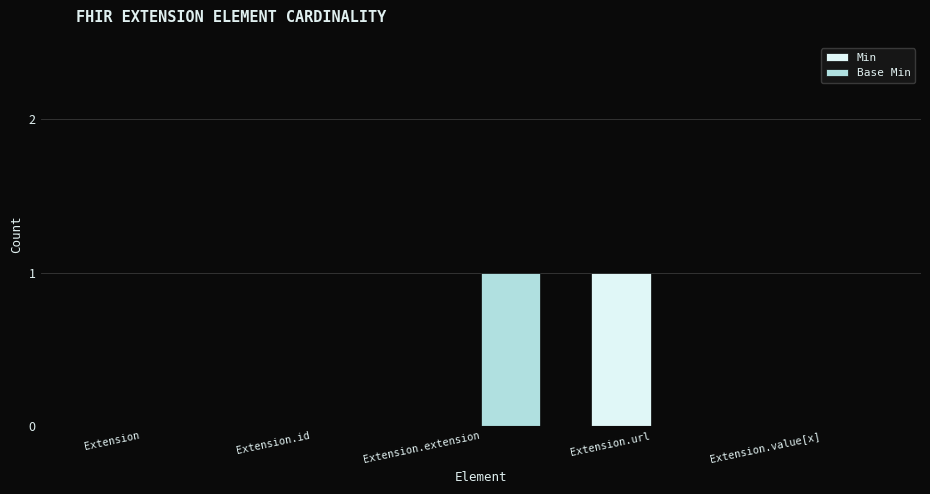

Are the bars horizontal?

No